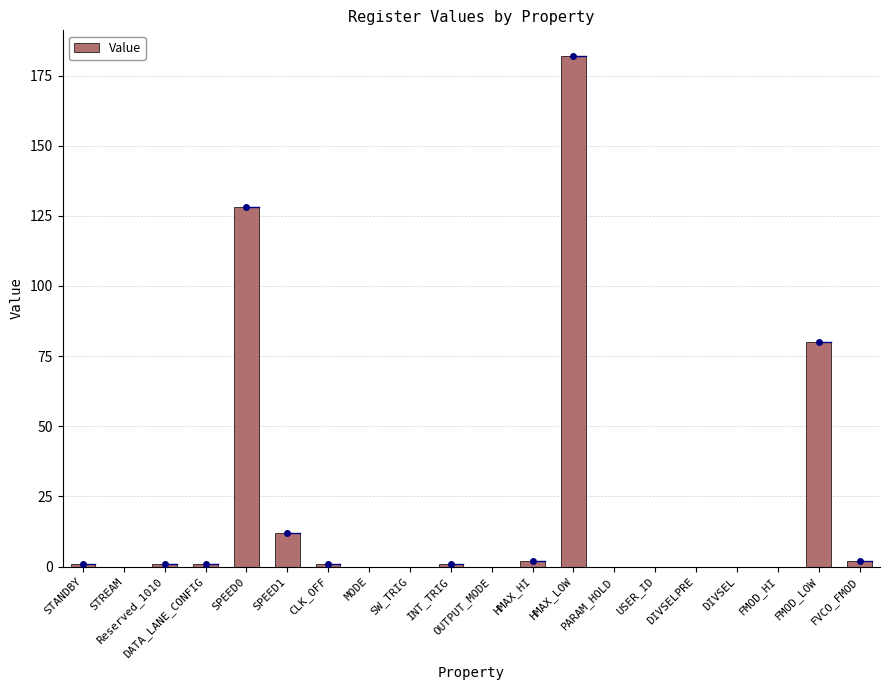

What is the greatest value displayed?

182